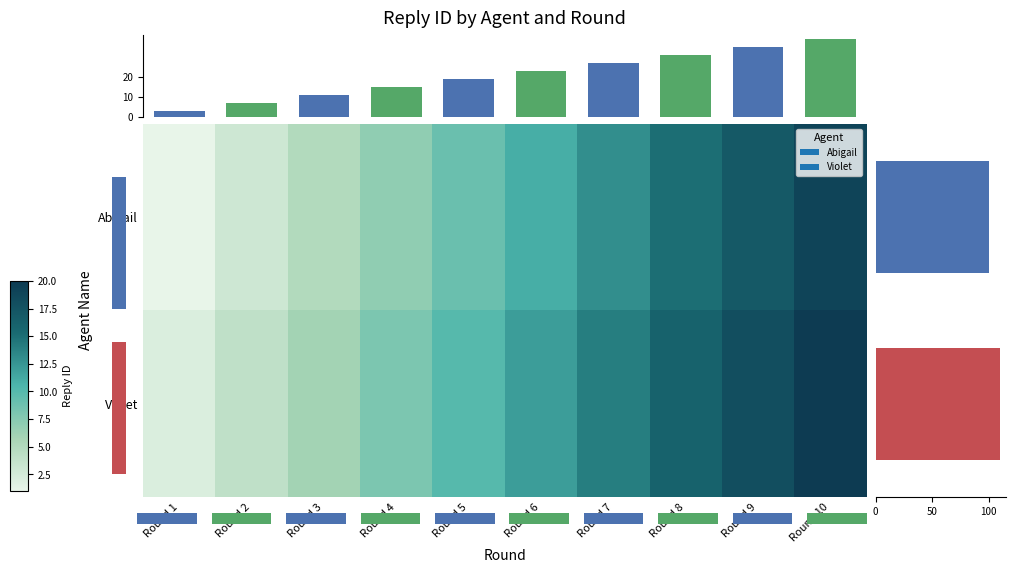

The Abigail series shows 6 at Round 10. True or false?

False